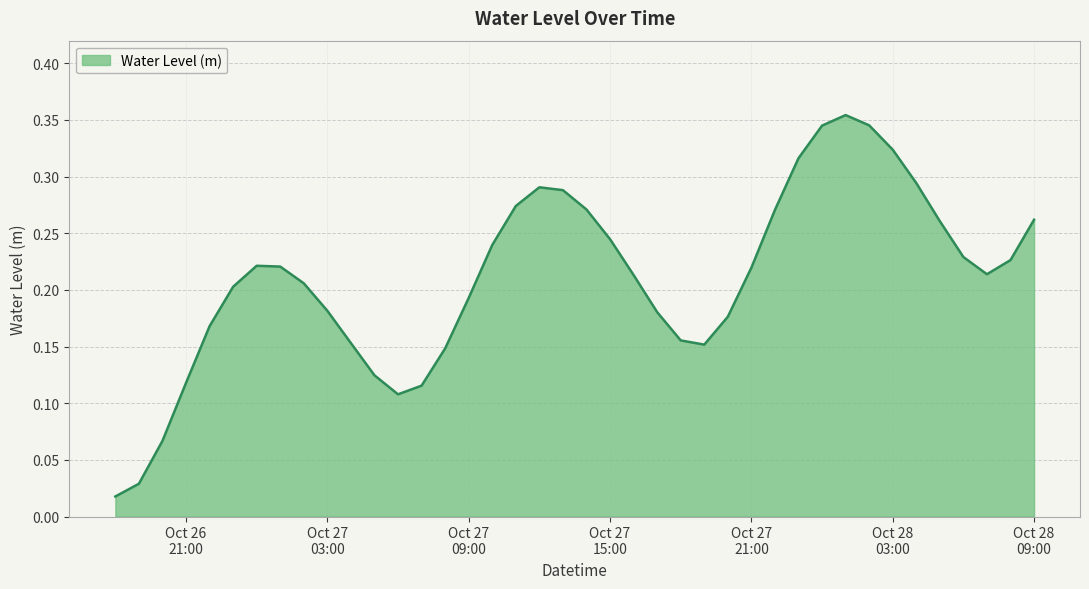

True or false: the data has more than 0 interior local peaks.

True